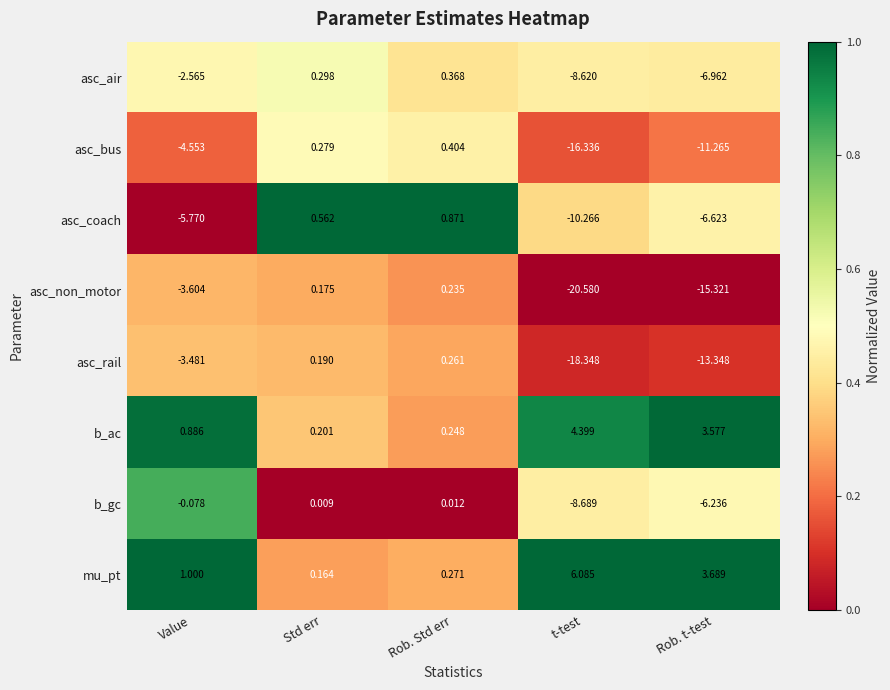

Which series has the largest range (max minus min)?

asc_non_motor